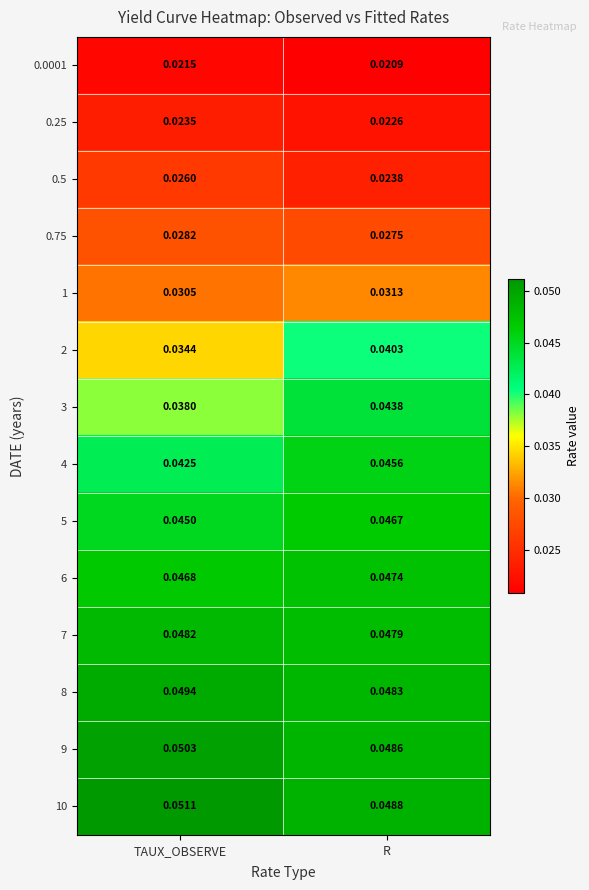

Where is 2 nearest to the value 0?

TAUX_OBSERVE